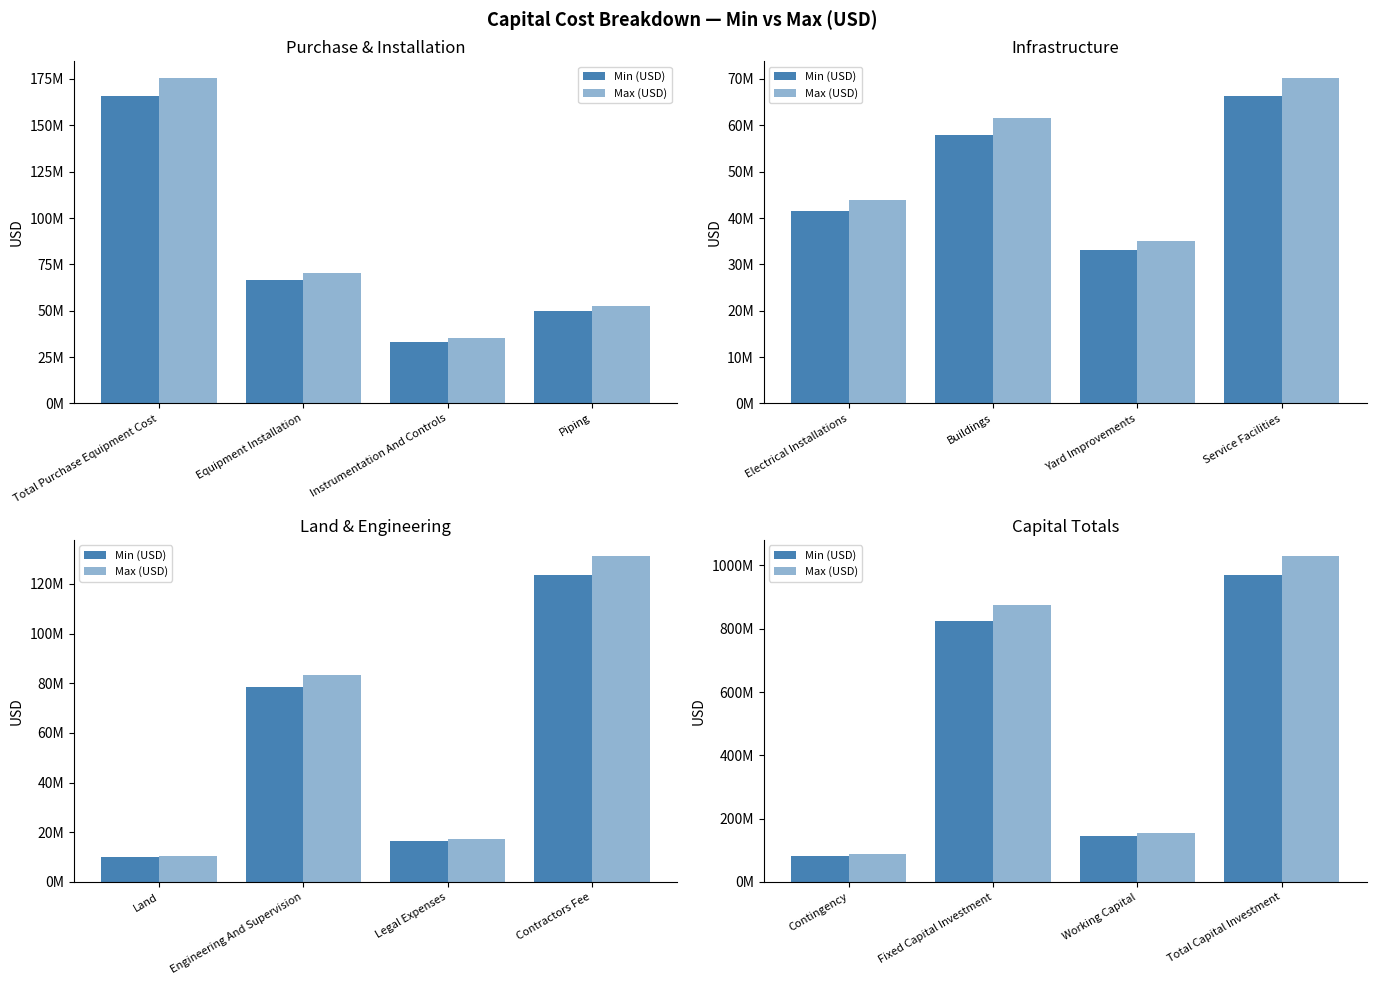

What are all the series names shown in the legend?

Min (USD), Max (USD)